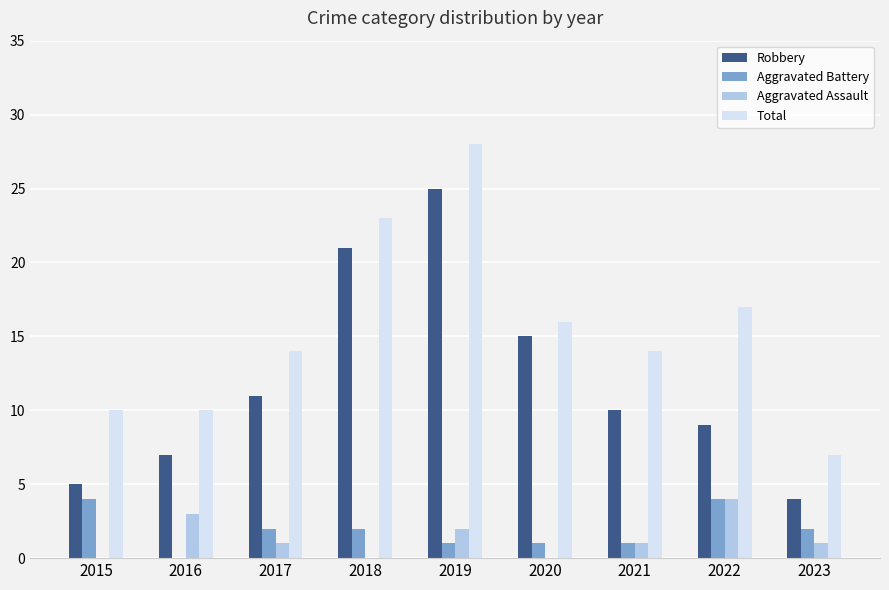

What is the sum of the Robbery values at 2016 and 2018?

28